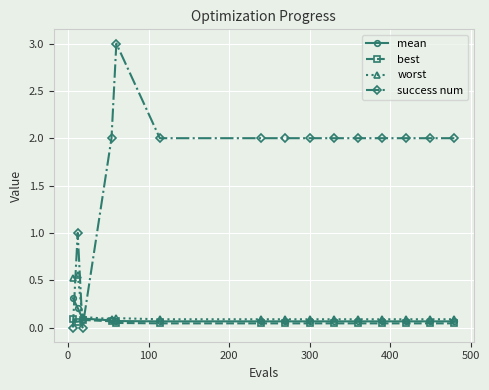

What is the sum of all success num values?

26.0